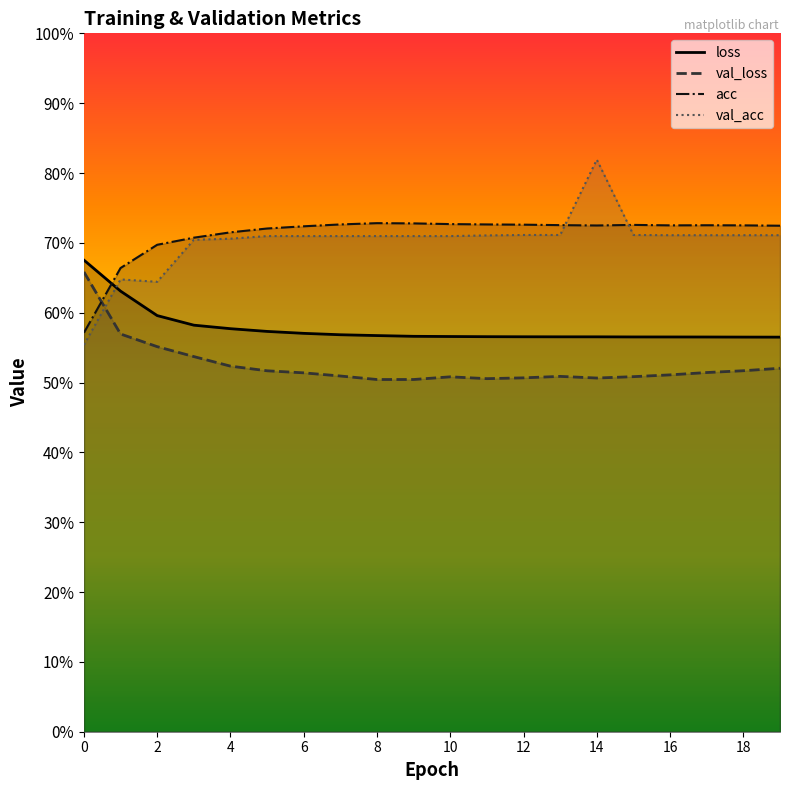

How many lines are shown in the chart?

4